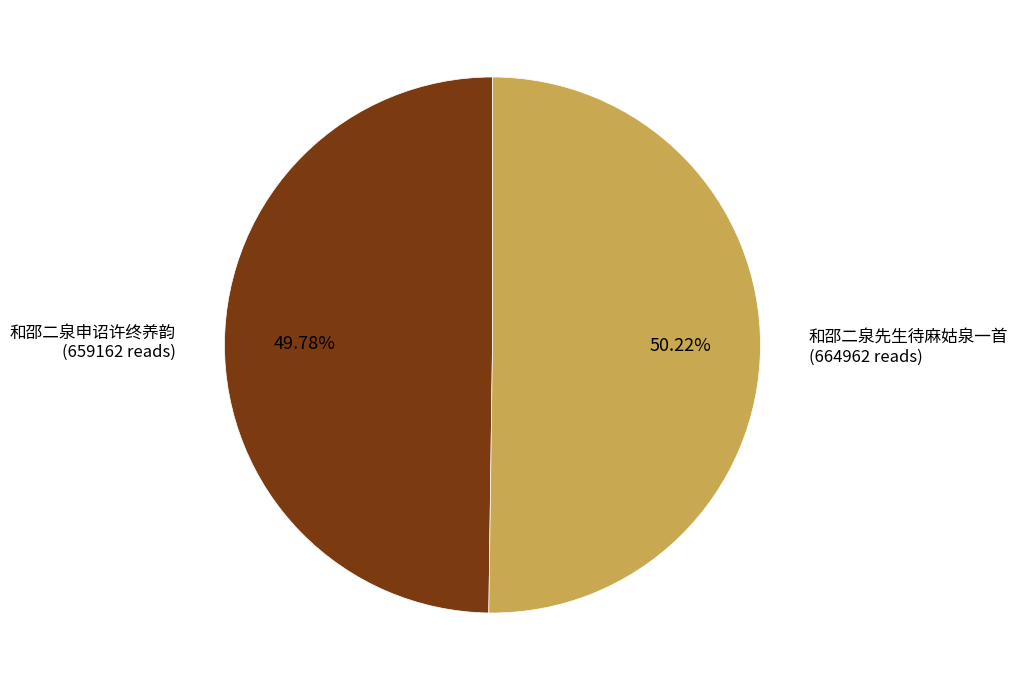

Is there any slice that represents more than half of the pie?

Yes